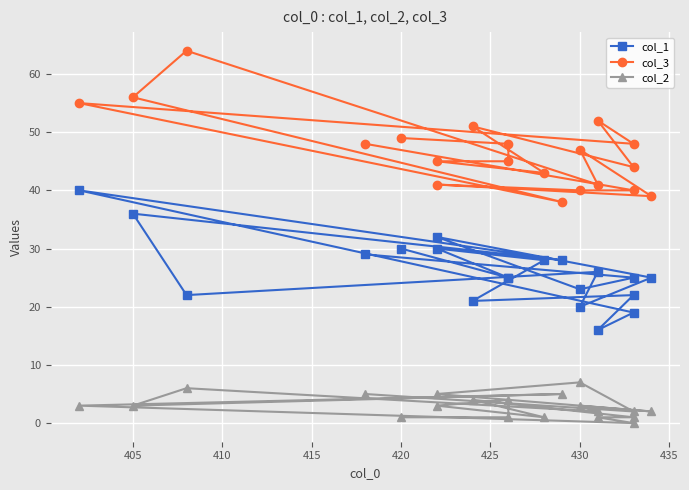

What is the label of the 20th point from the left?

420